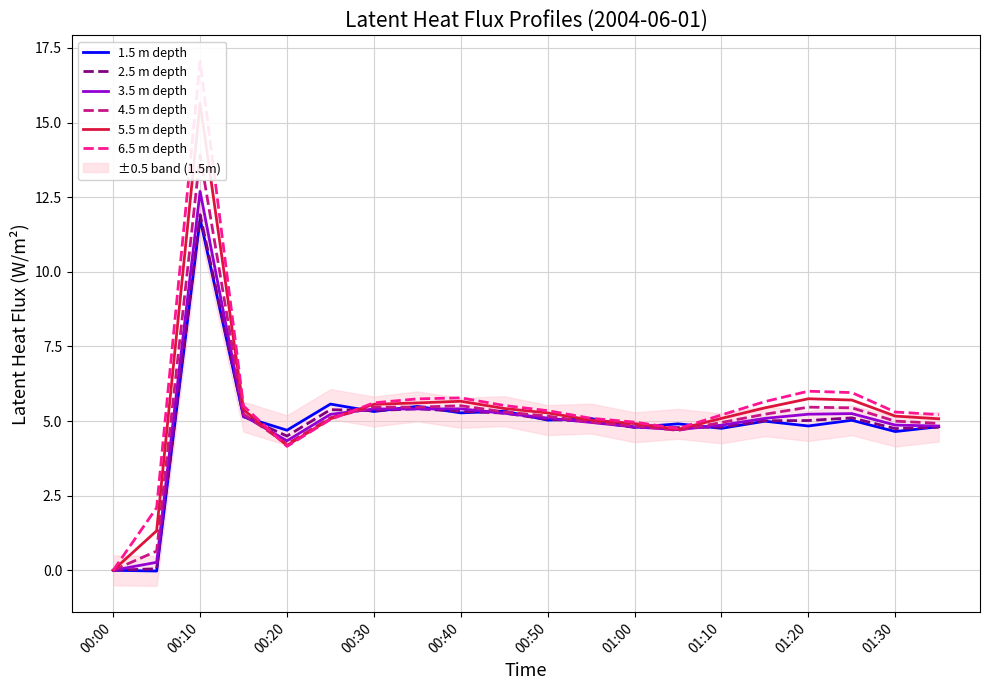

The 2.5 m depth series shows 5.1 at 00:50. True or false?

True